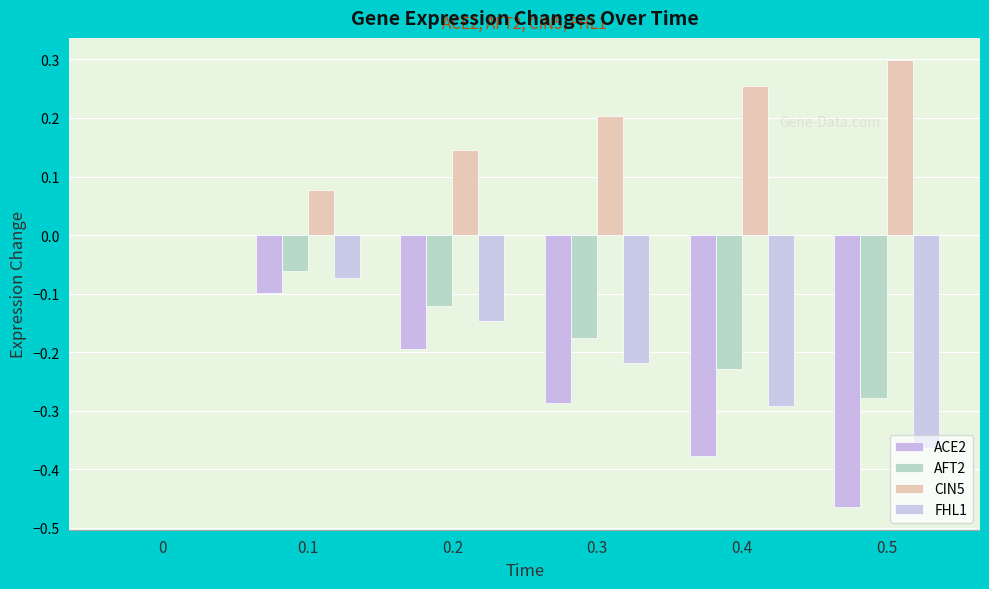

Which category has the highest value across all series?

0.5